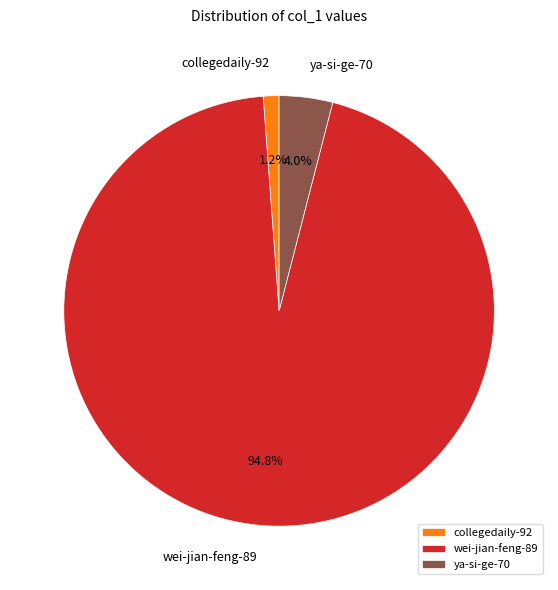

What is the total percentage of wei-jian-feng-89 and collegedaily-92?

96.0%